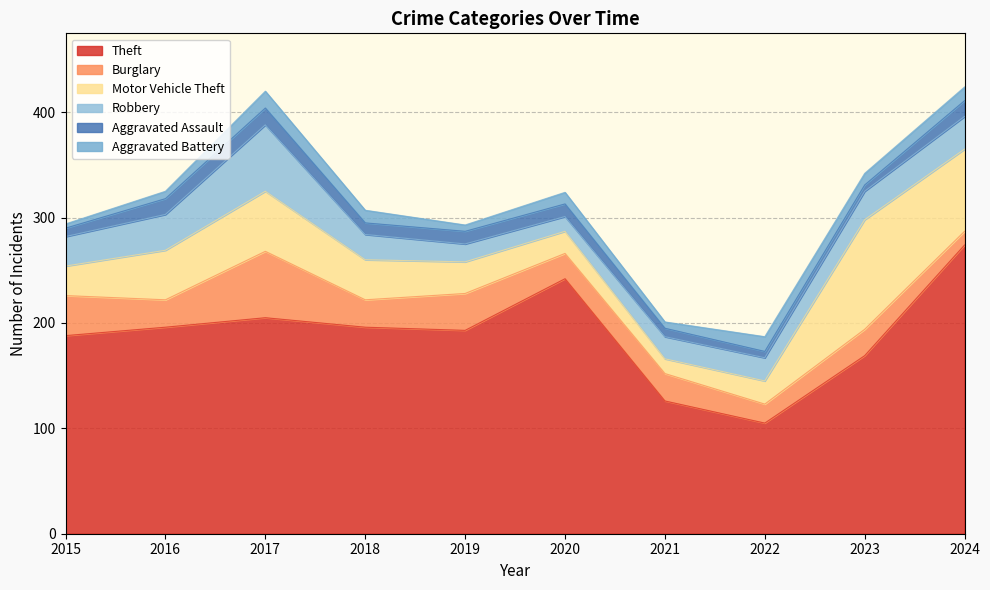

At how many categories does at least one series exceed 271?

1